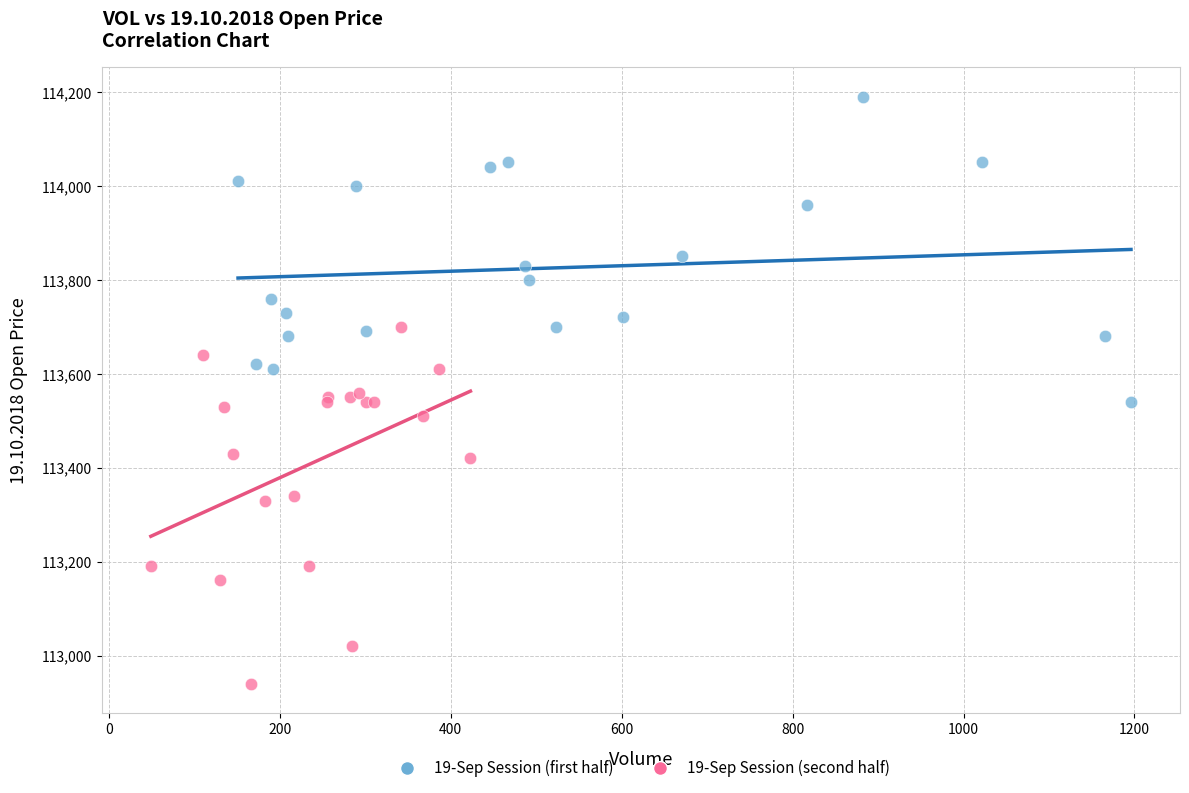

Which series reaches the minimum Y coordinate?

19-Sep Session (second half)